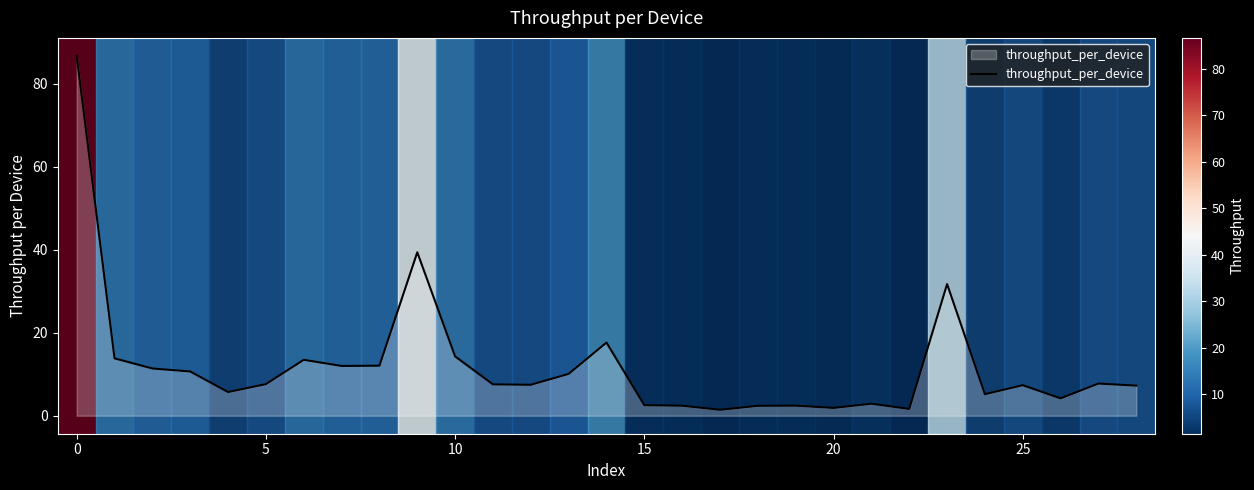

What is the maximum value shown in the chart?

86.7